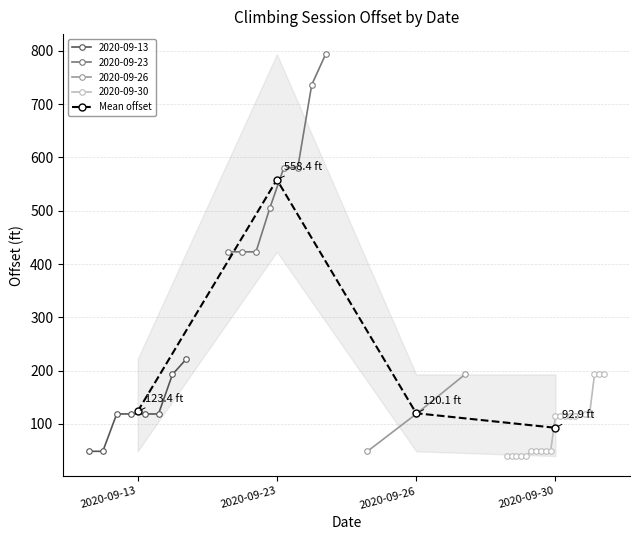

Reading left to right, what are all the values shown in this chart?

123.4	558.4	120.1	92.9